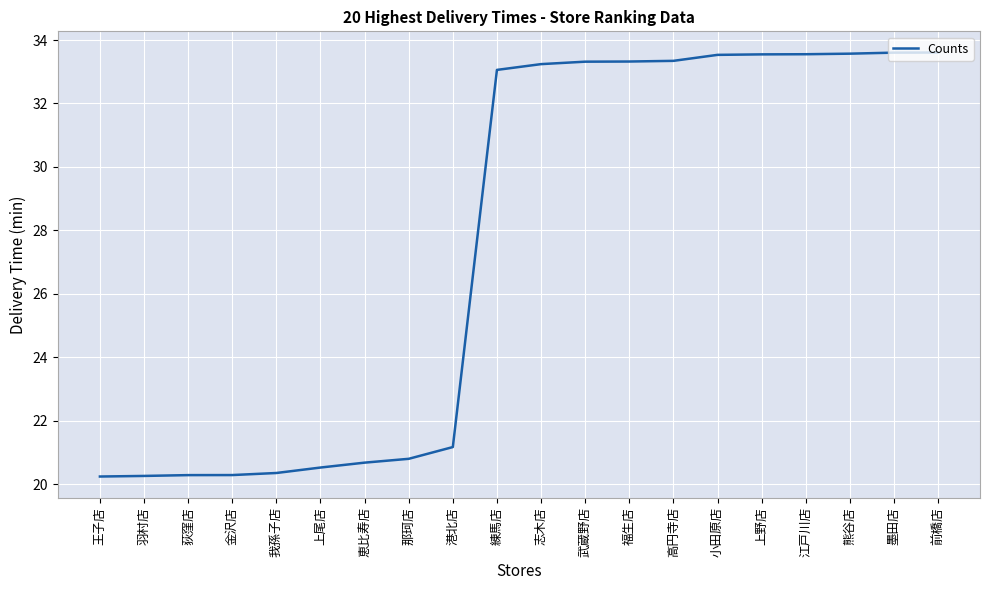

What is the smallest value displayed?

20.2